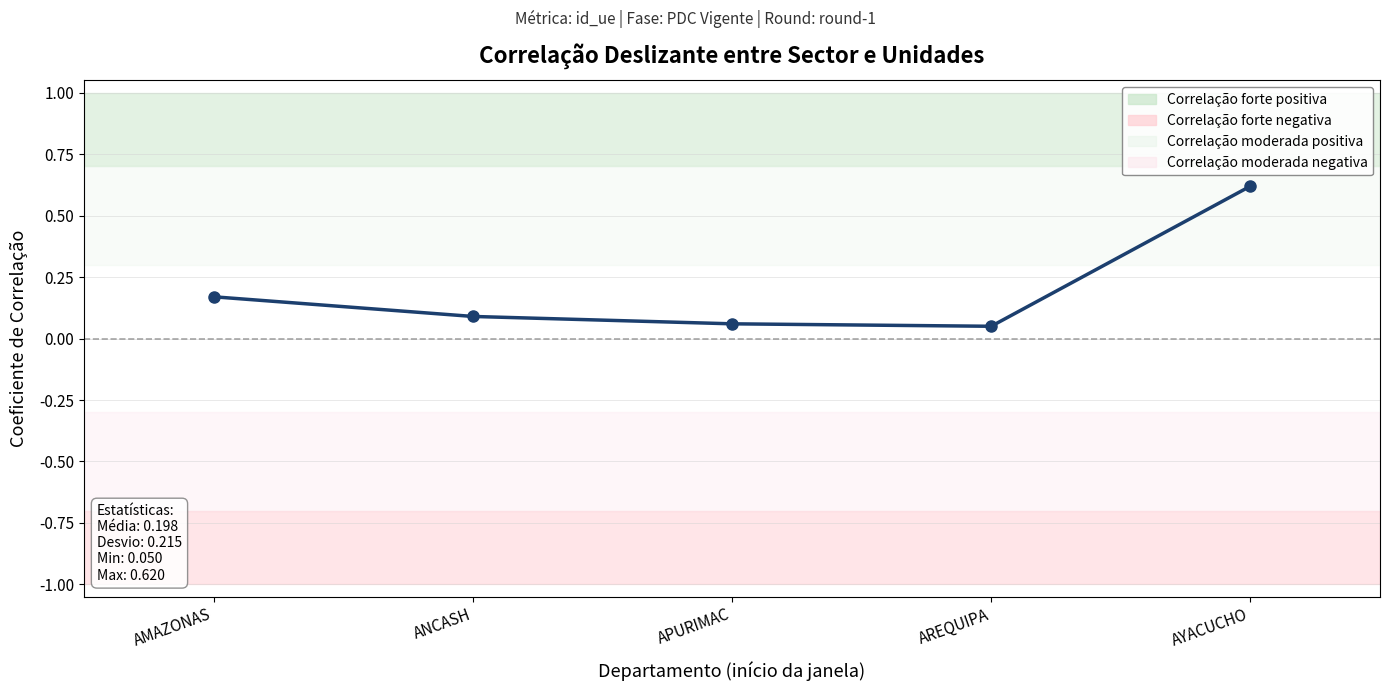

What is the change in value from AMAZONAS to AYACUCHO?

+0.4